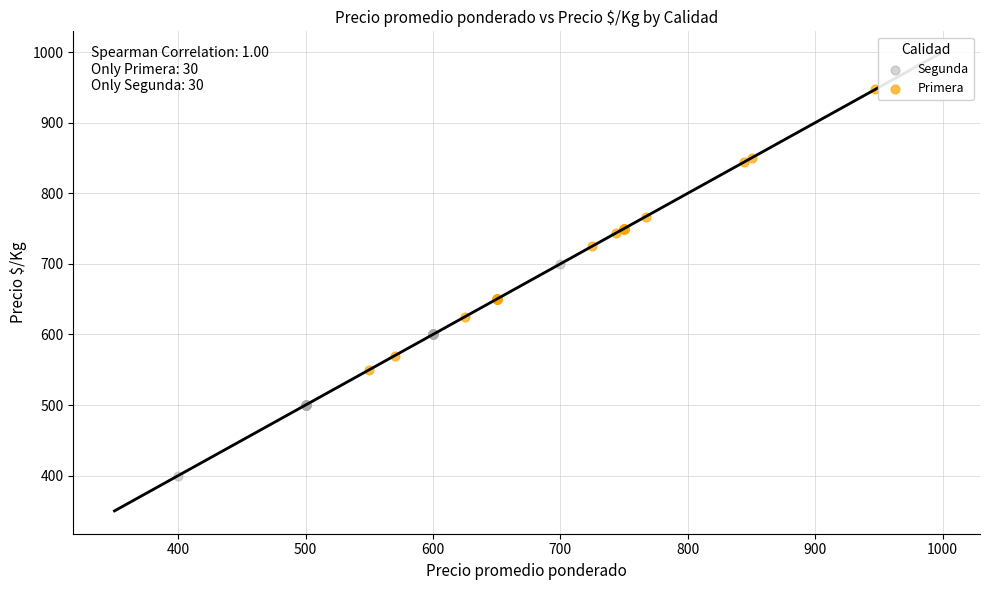

Which series contains the lowest Y value?

Segunda